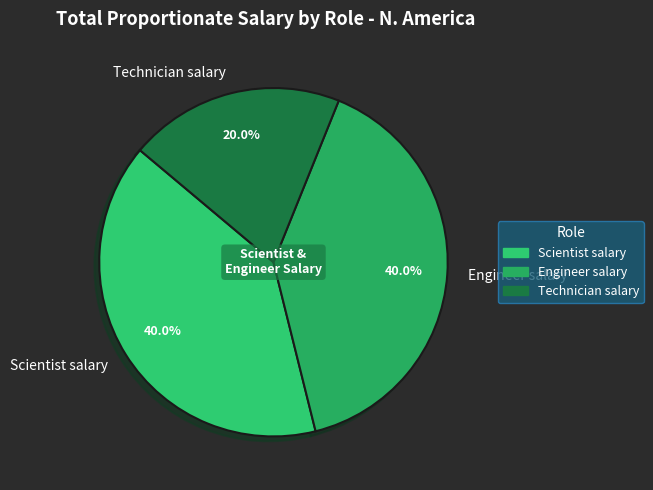

Do Technician salary and Engineer salary together represent more than half of the pie?

Yes